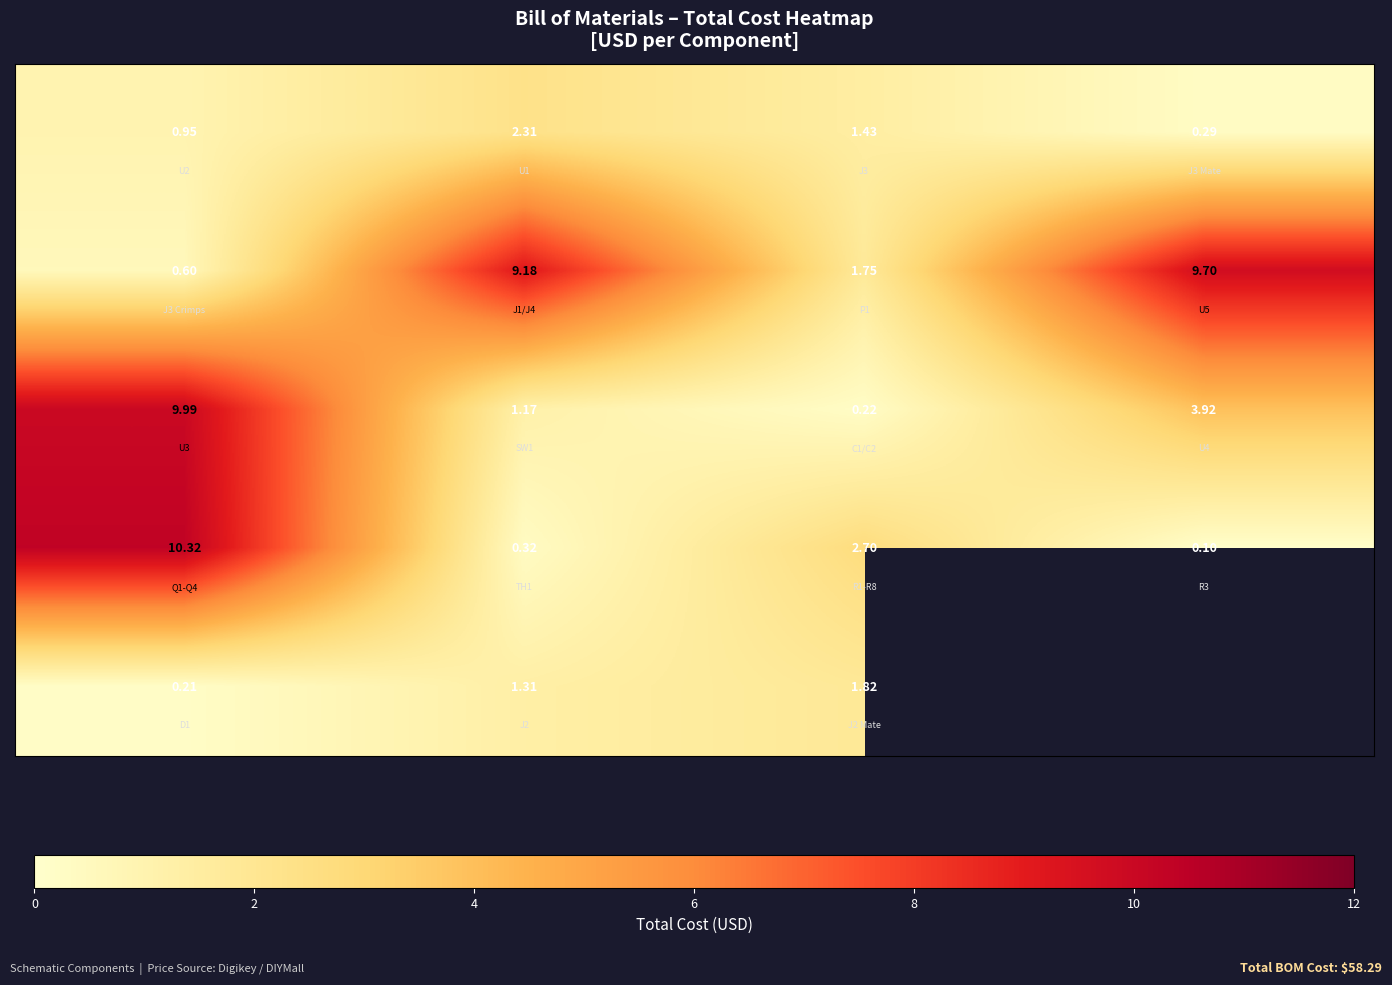

What is the total value across all series at 2?

14.3